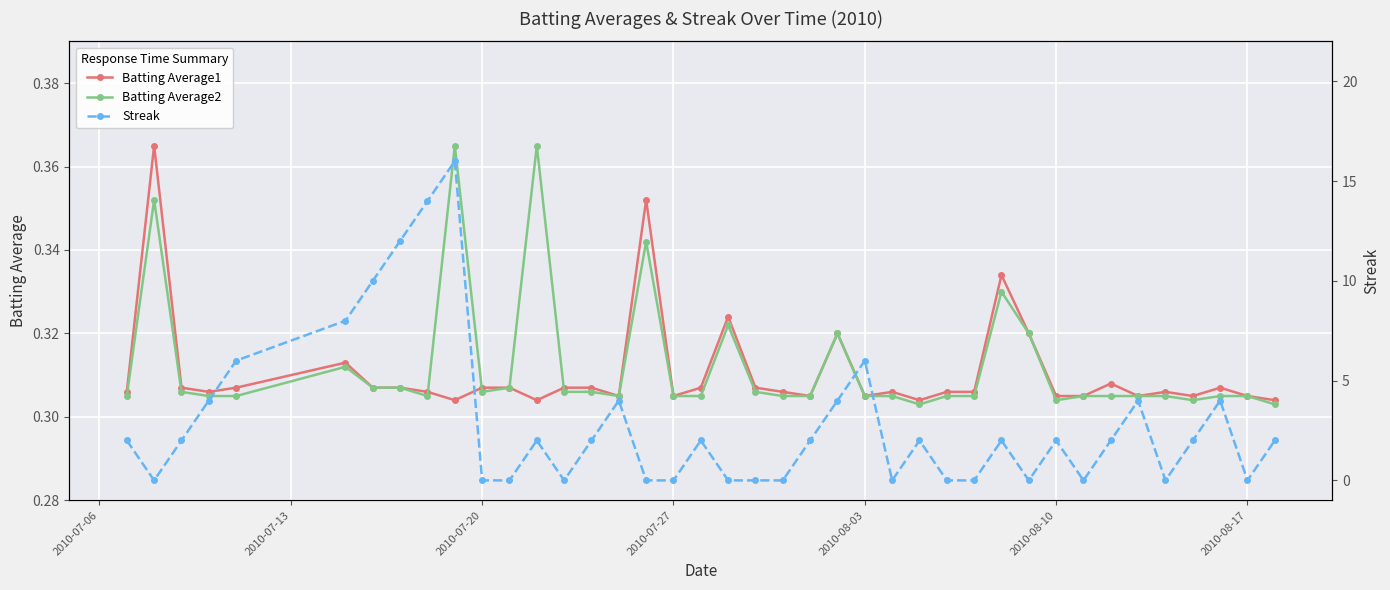

True or false: Batting Average1 has more than 2 points higher than both neighbors.

True